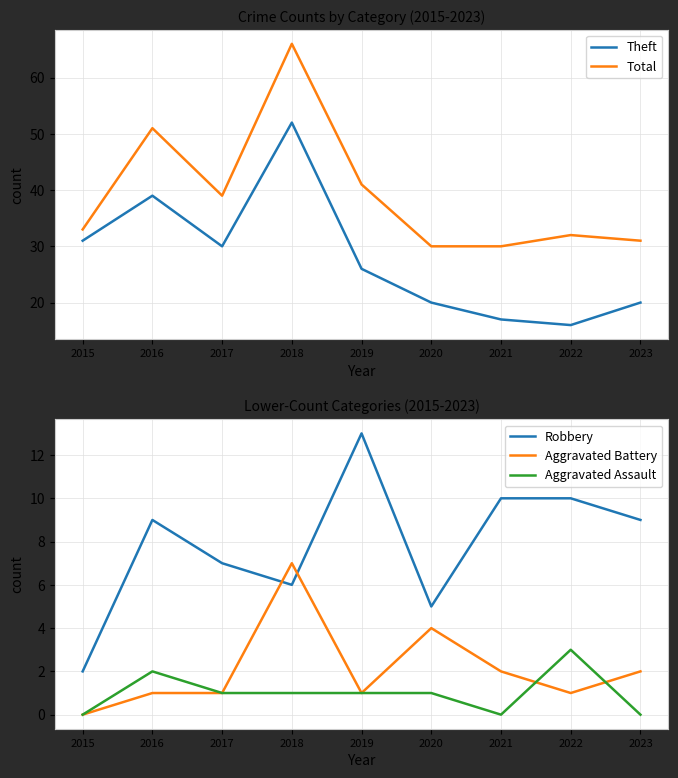

Is it true that Aggravated Assault equals -2 at 2015?

False